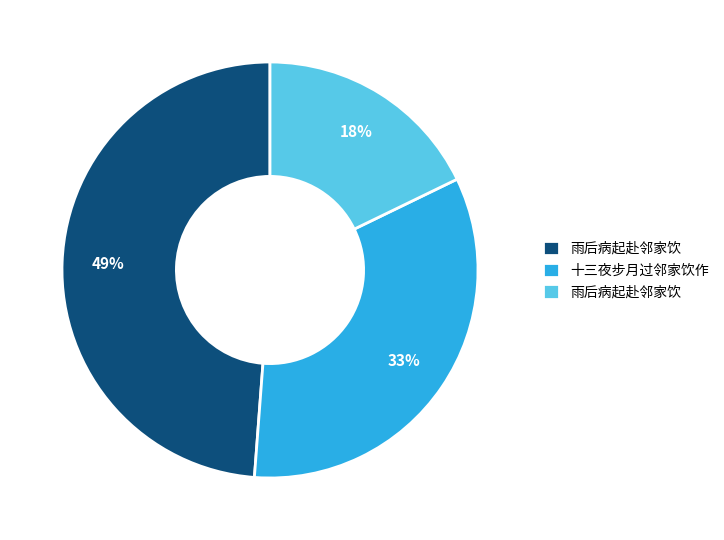

To the nearest percent, what is the difference between the largest and smallest slice percentages?

31%